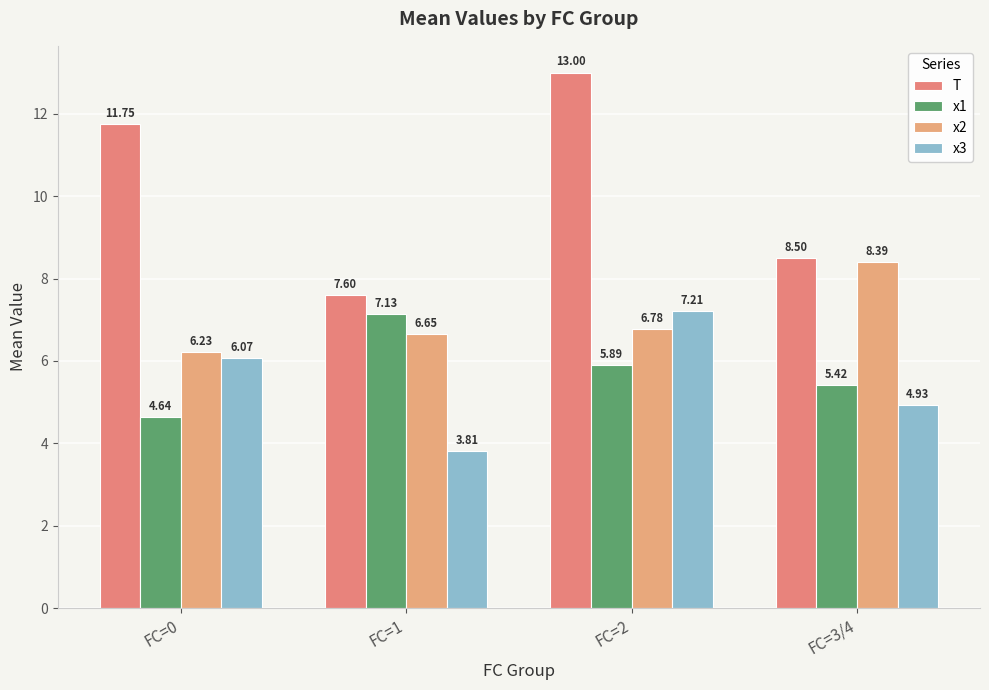

What is the difference between the highest and lowest values at FC=1?

3.8